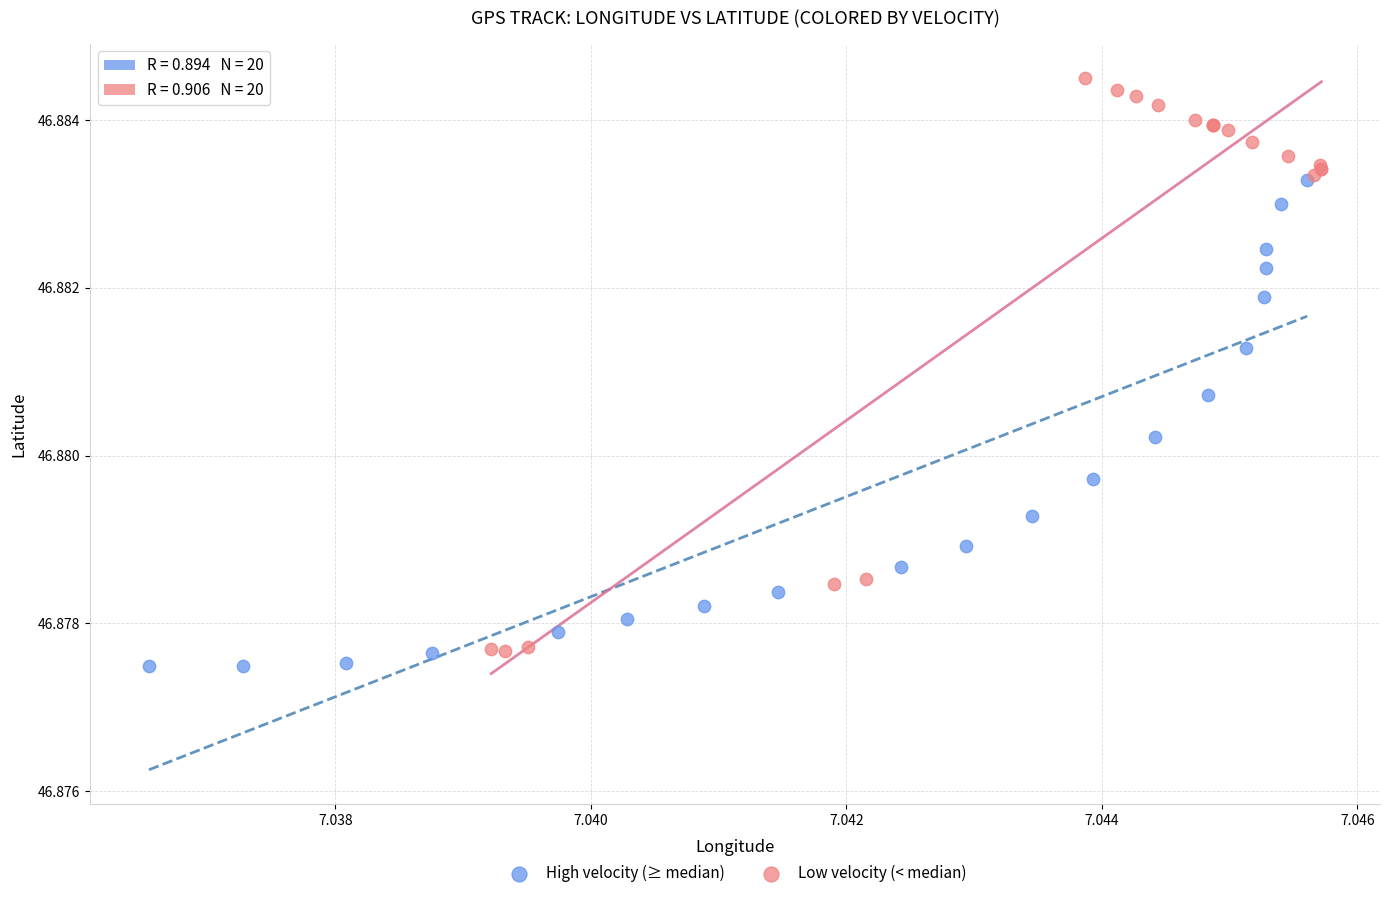

Which series has the largest Y range (max minus min)?

Low velocity (< median)